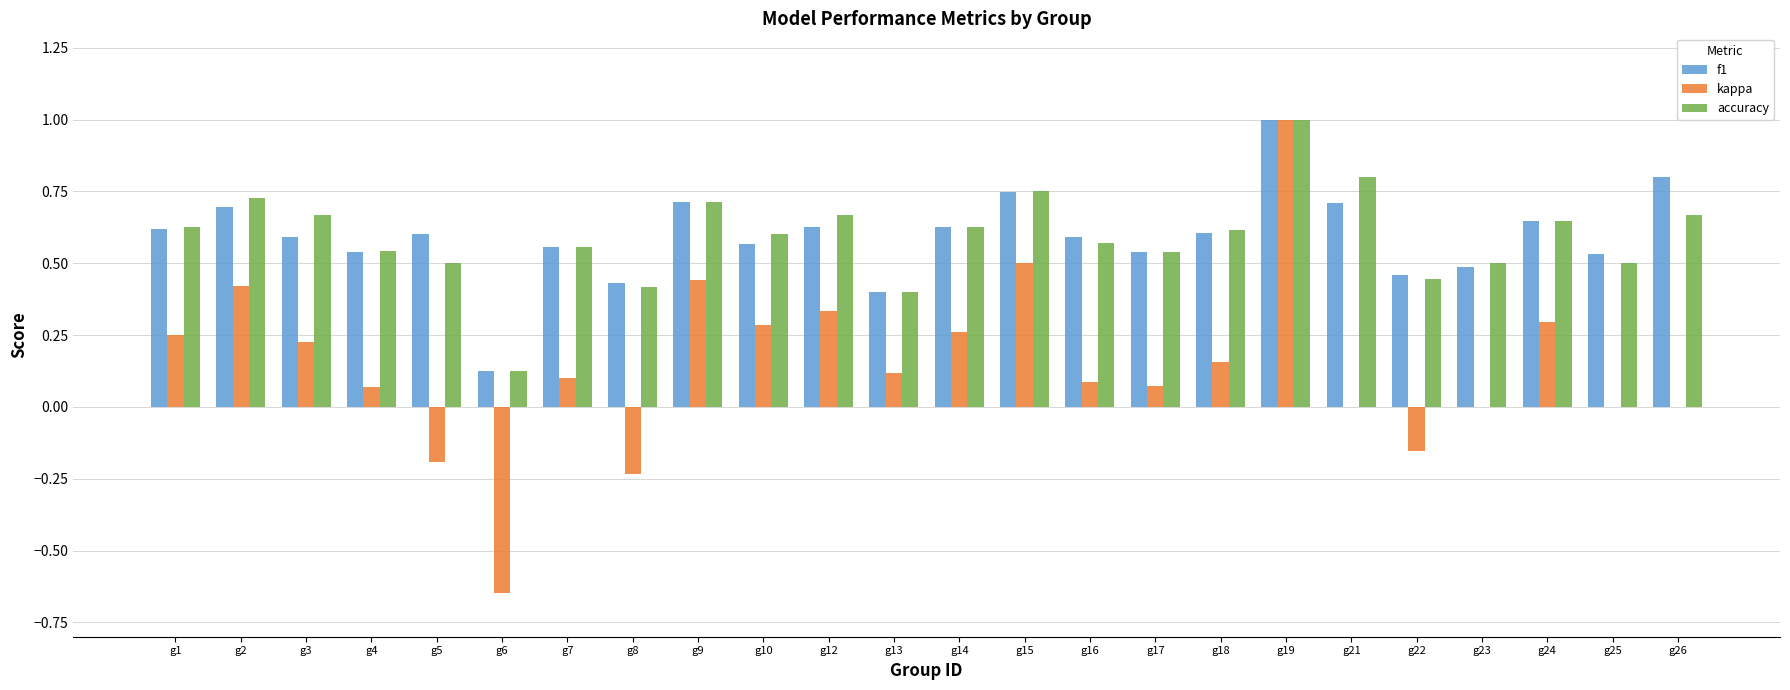

What is the sum of the f1 values at g5 and g1?

1.2